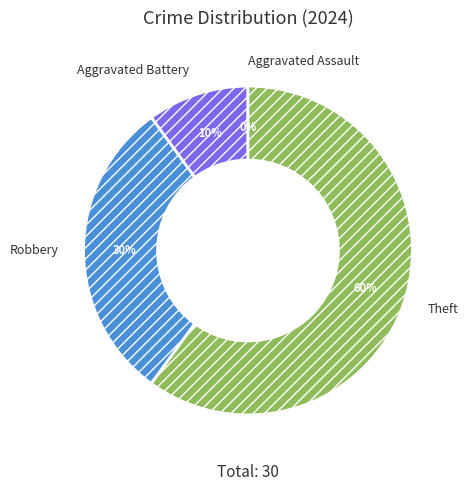

To the nearest percent, what portion does Aggravated Battery represent?

10%